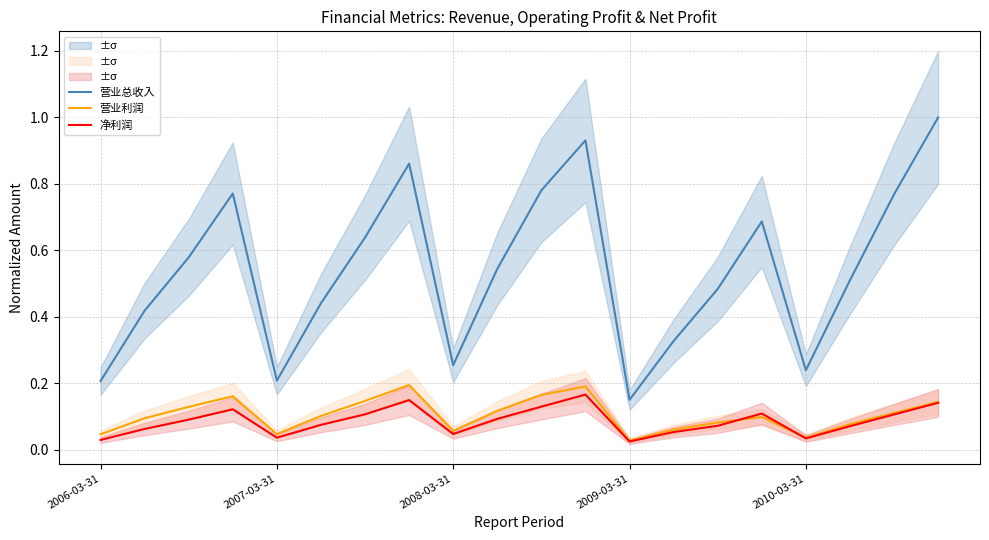

At which category is the sum across all series the highest?

11